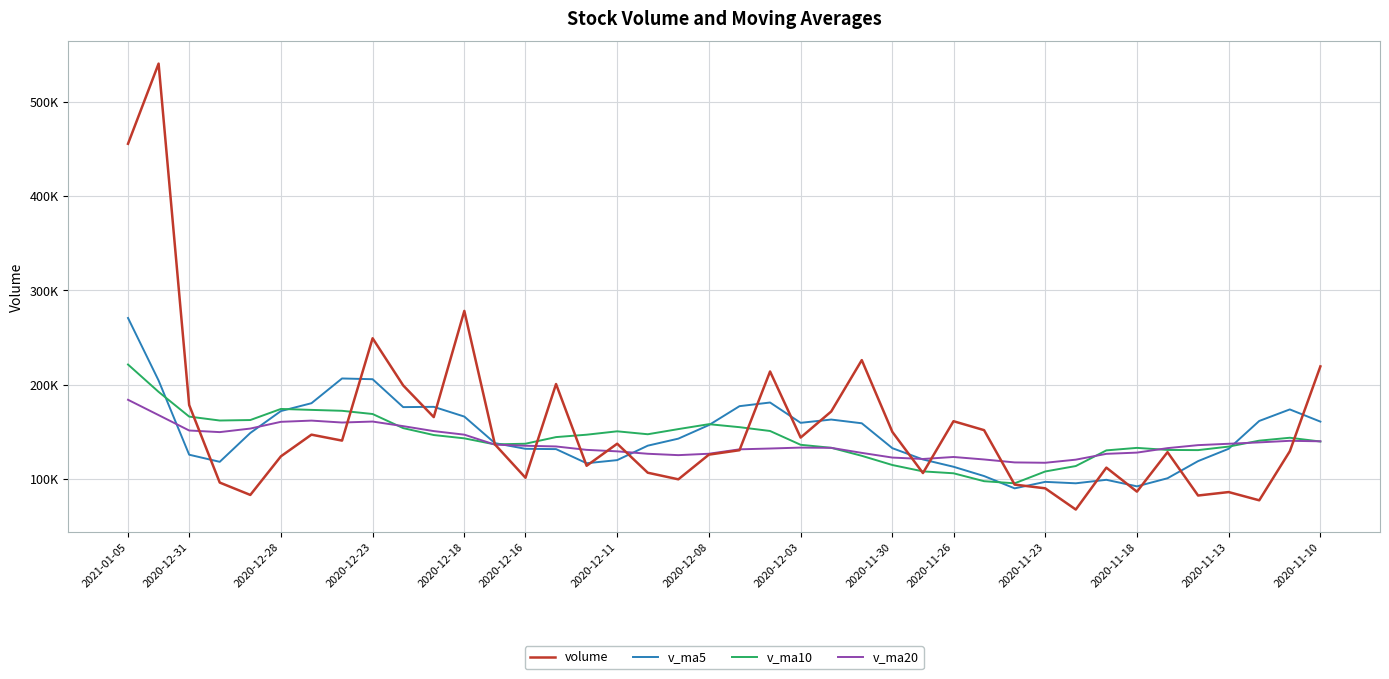

Is this an area chart (filled region under the line)?

No